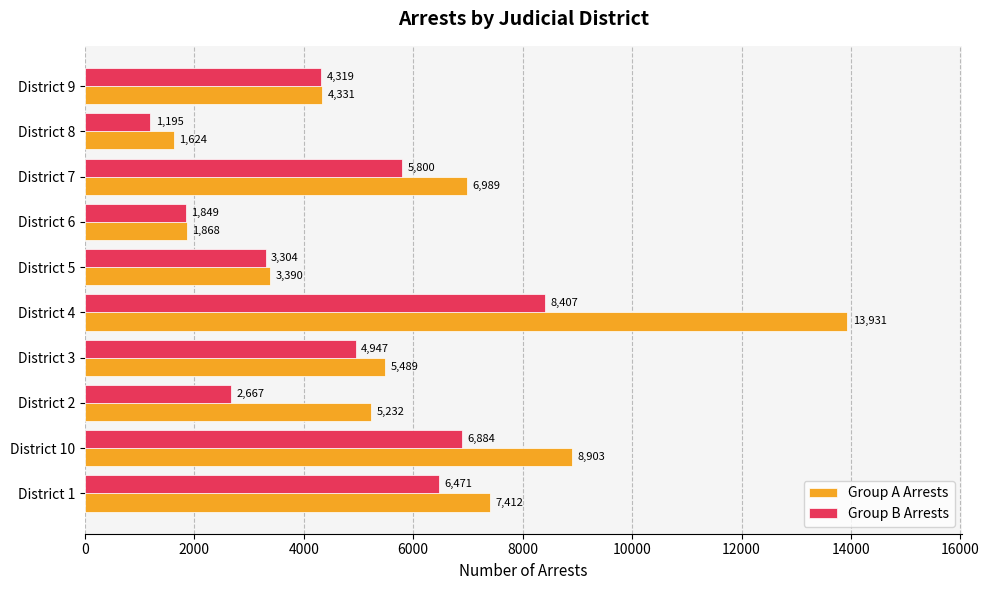

What is the difference between the maximum and minimum values in the Group B Arrests series?

7212